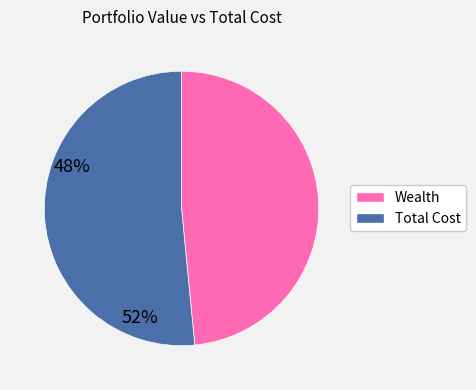

Does any single category account for the majority?

Yes